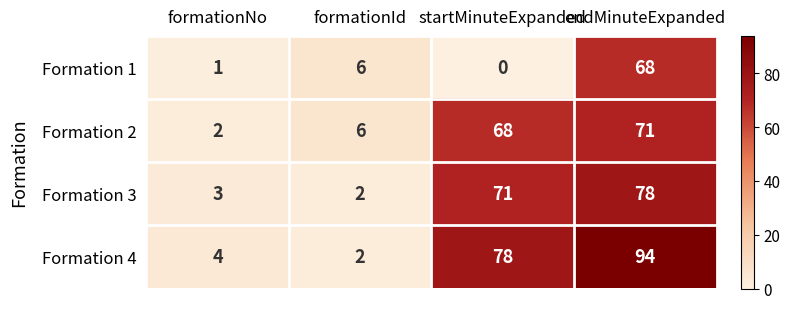

At which category does the chart reach its peak across all series?

endMinuteExpanded